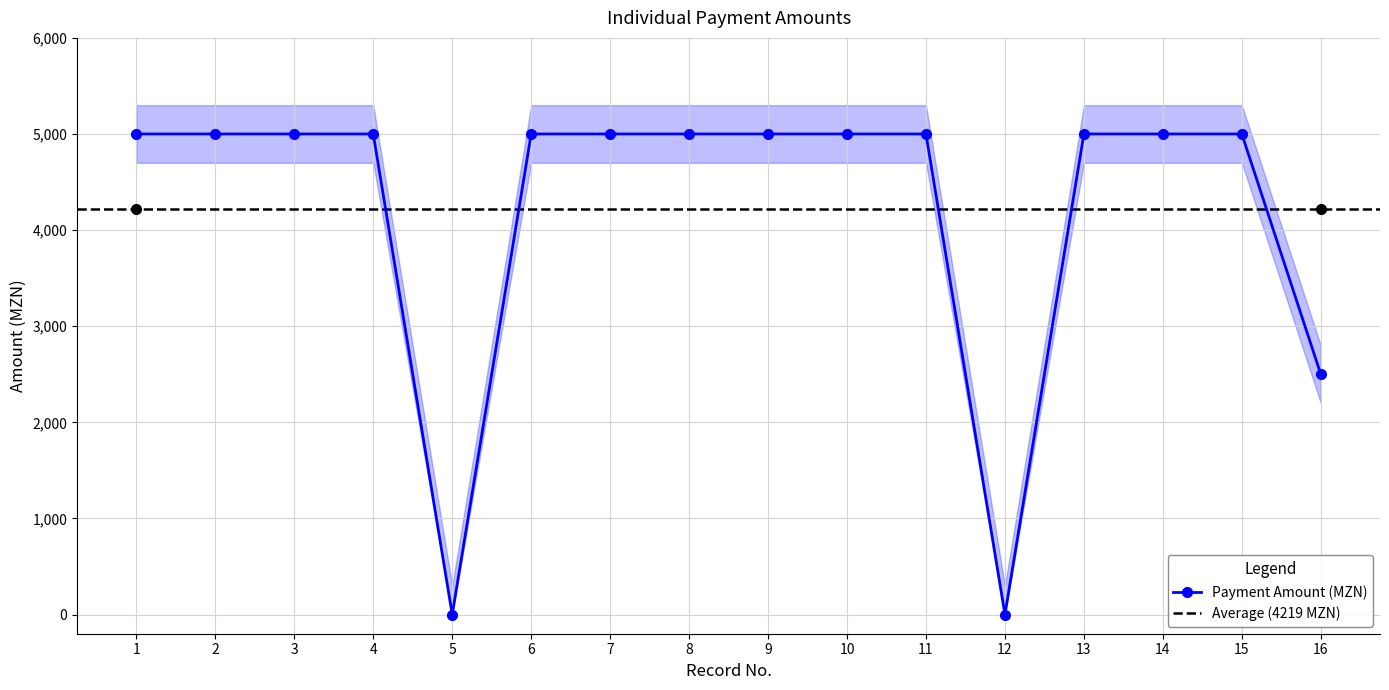

What is the average value?

4219